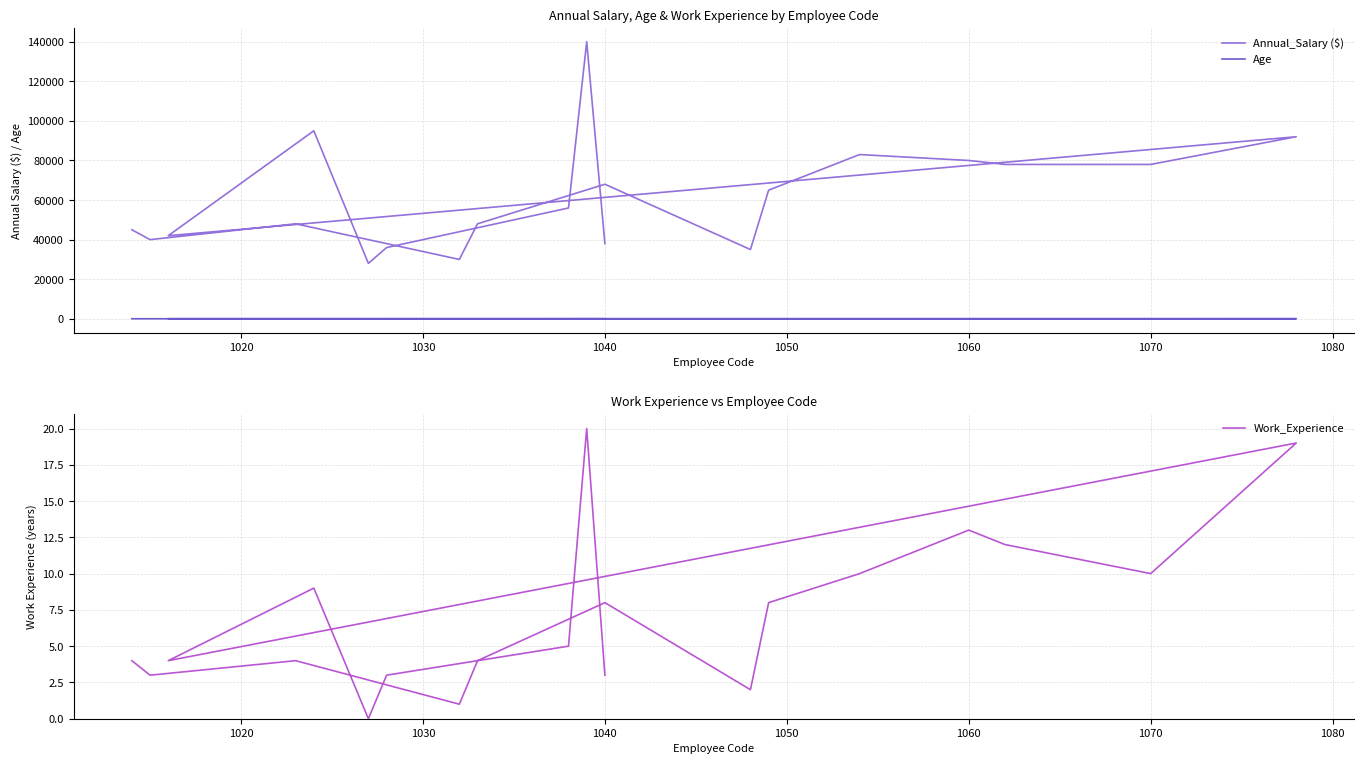

At how many categories does at least one series exceed 123815?

1